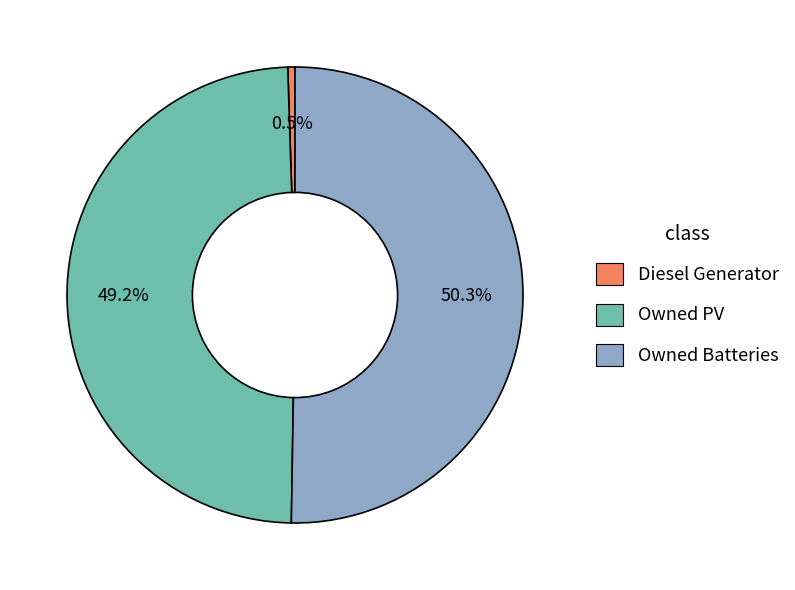

Is Diesel Generator the majority of the pie?

No